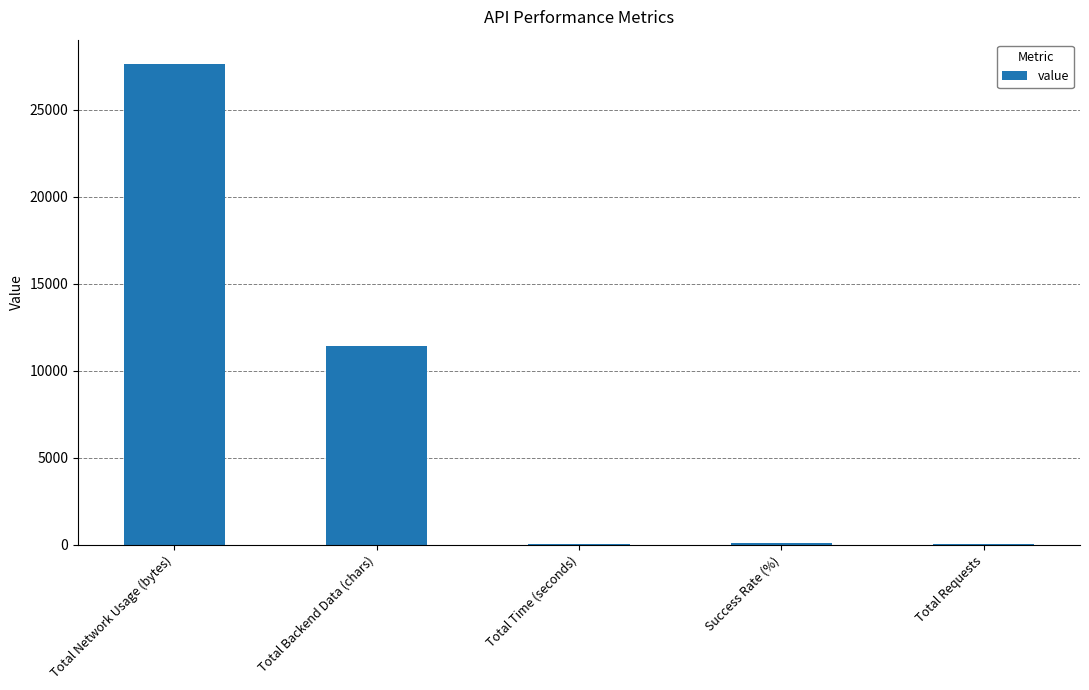

What is the approximate value at Total Backend Data (chars)?

11400.0